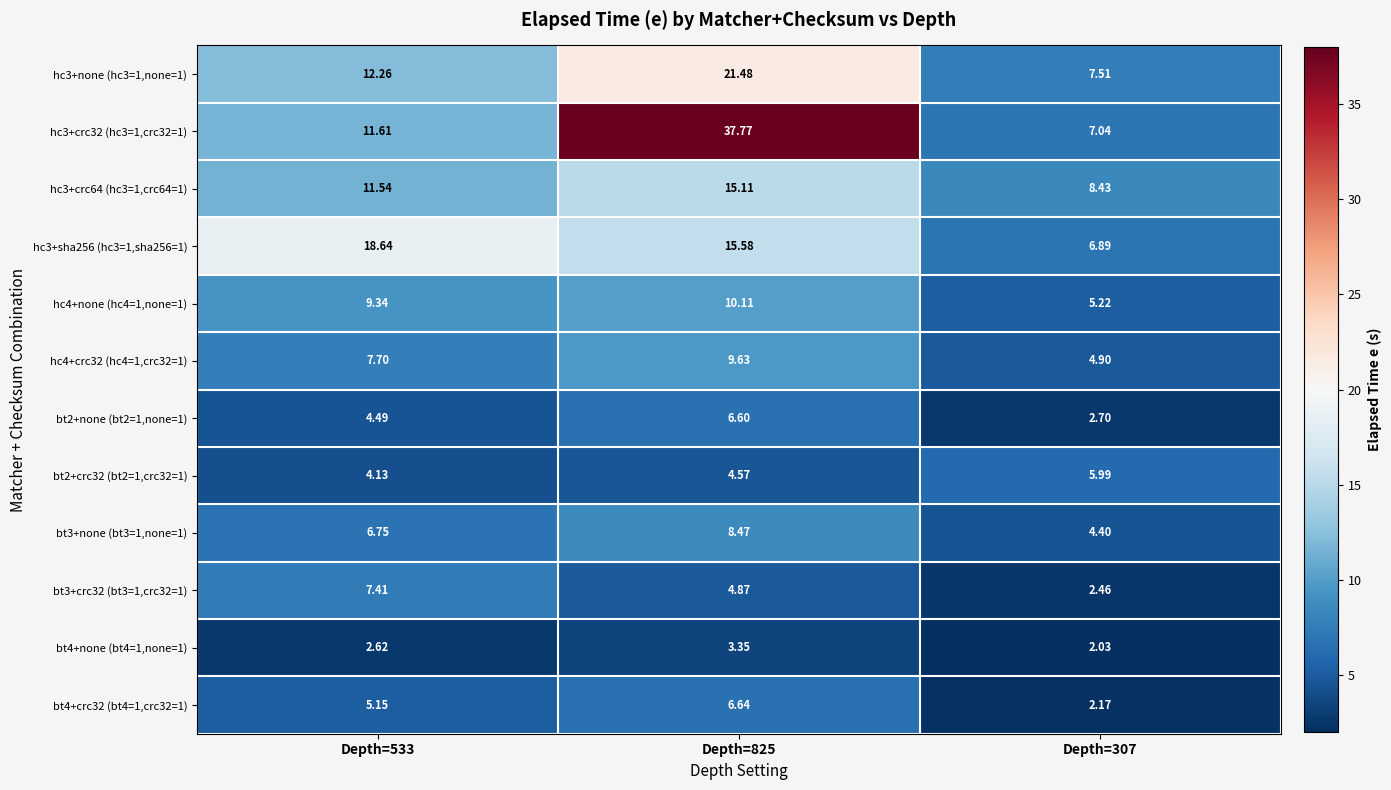

At how many categories does at least one series exceed 3?

3